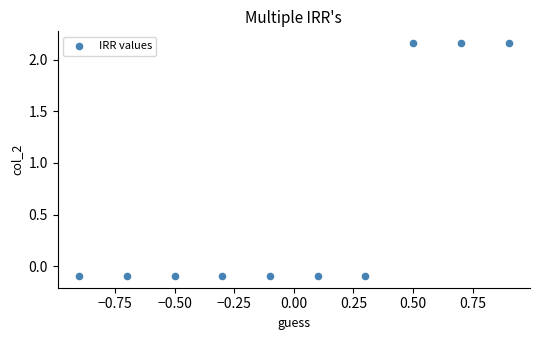

What is the average Y value?

0.6